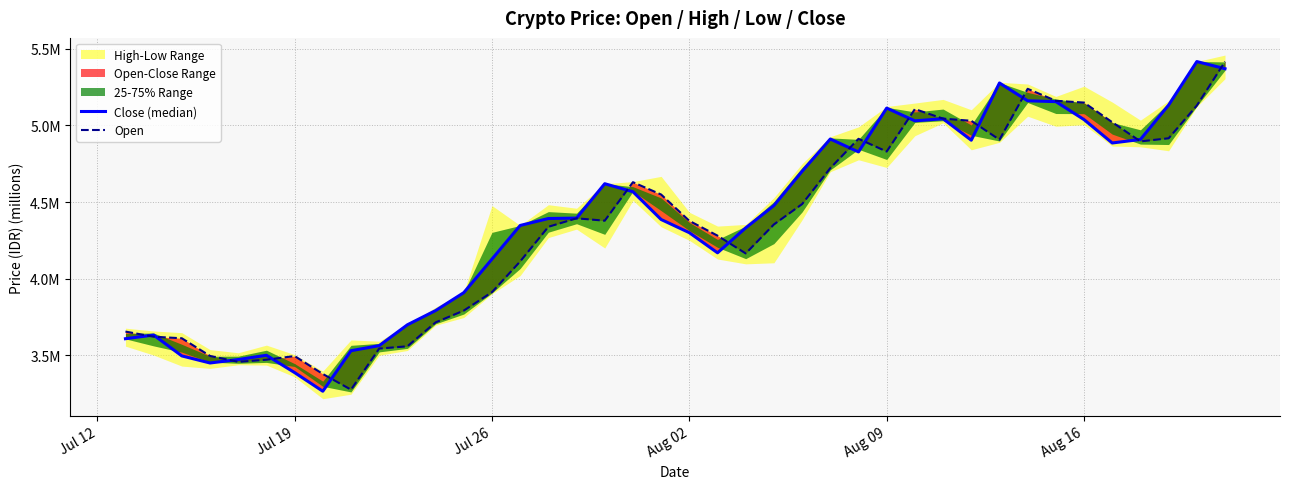

What is the sum of all Open values?

173.5